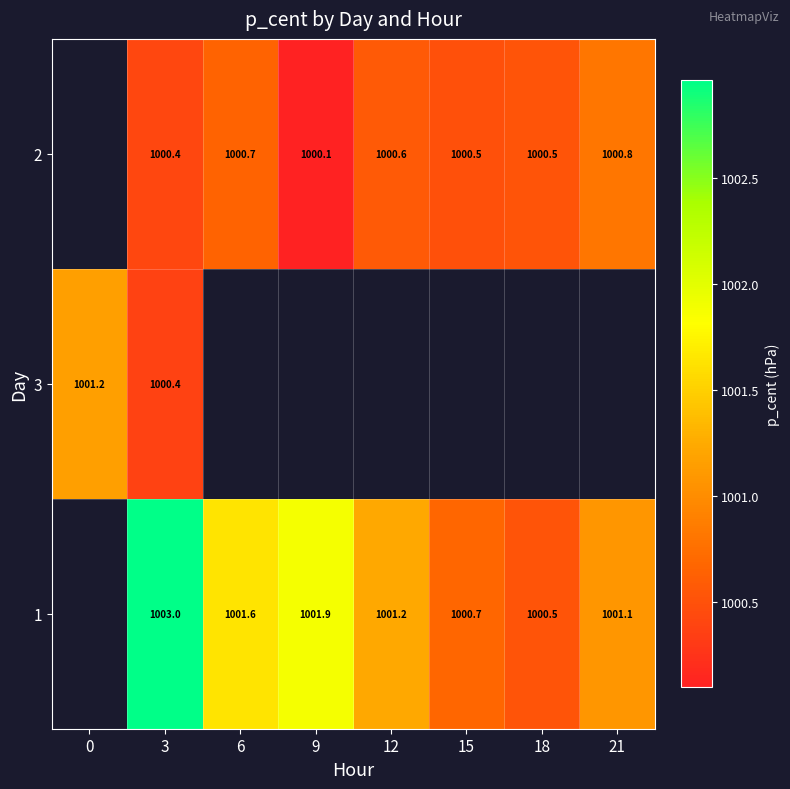

How many data points in 1 are less than 1001?

2